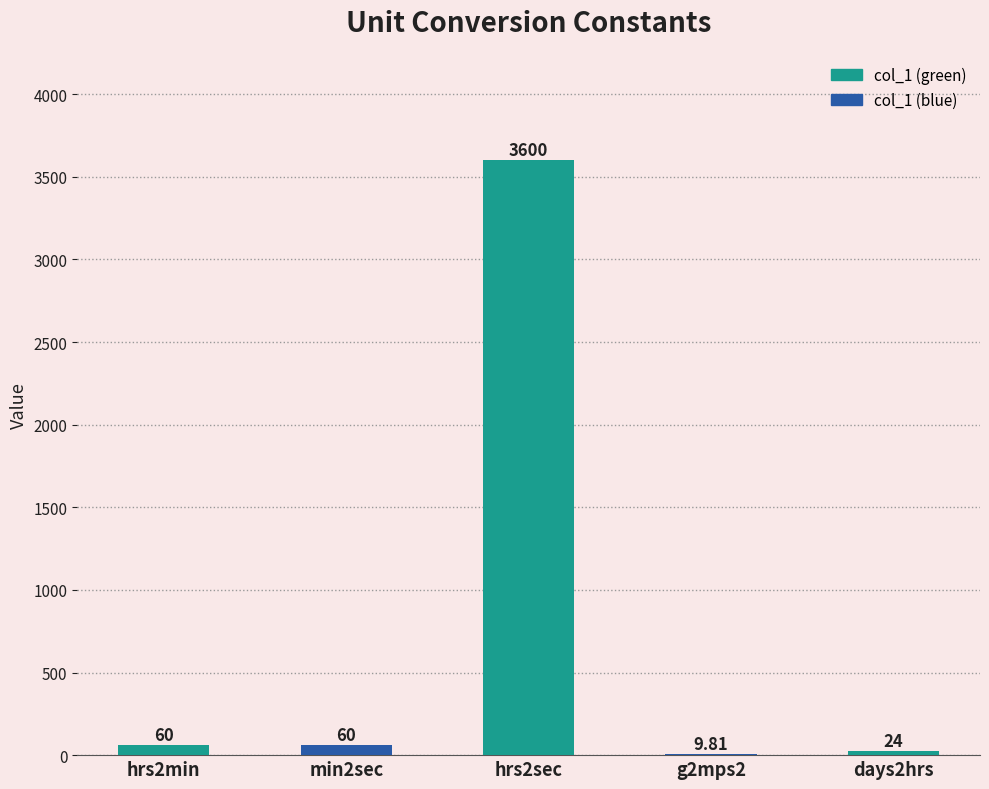

What is the approximate value at g2mps2?

9.8